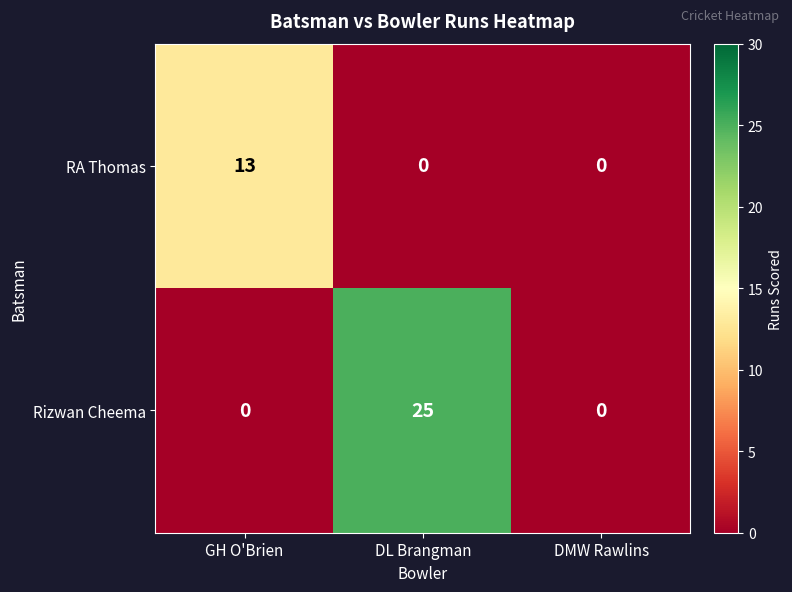

How many data points in RA Thomas are above 0?

1